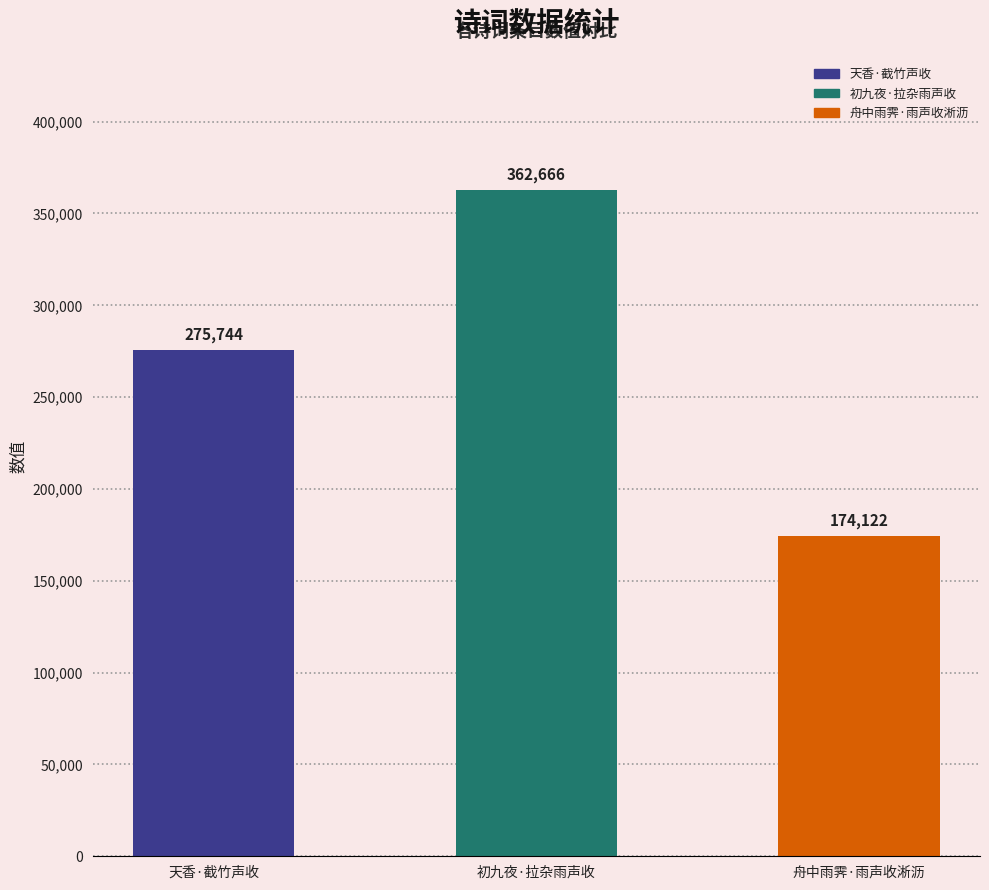

At which category does the chart reach its minimum across all series?

舟中雨霁·雨声收淅沥